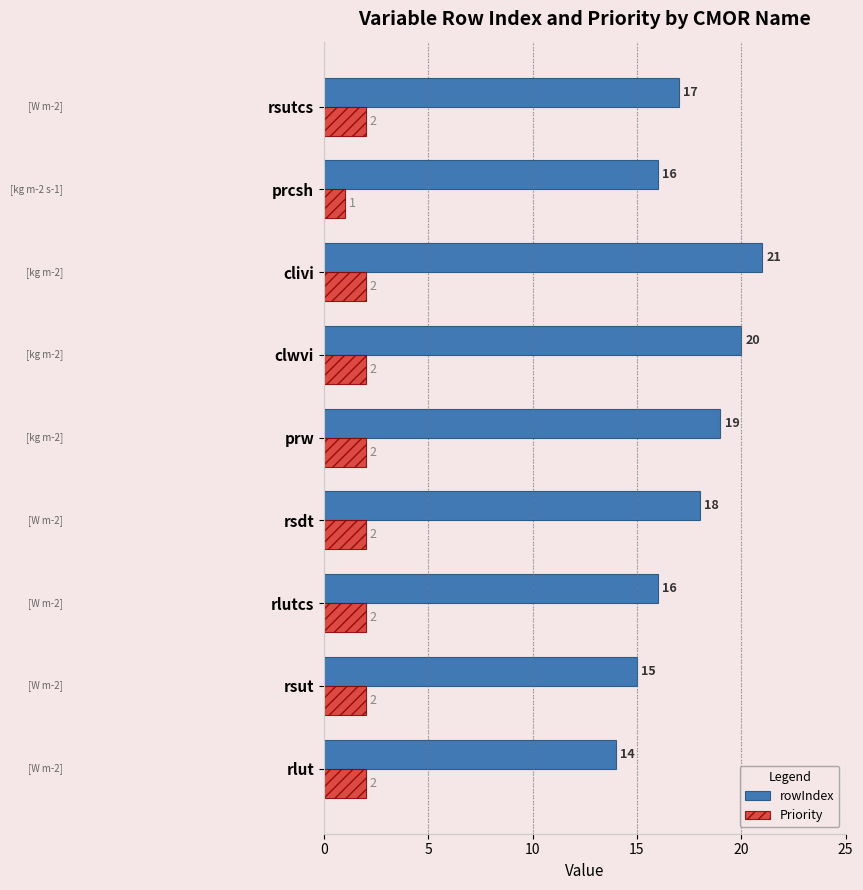

Which series has the largest total across all categories?

rowIndex